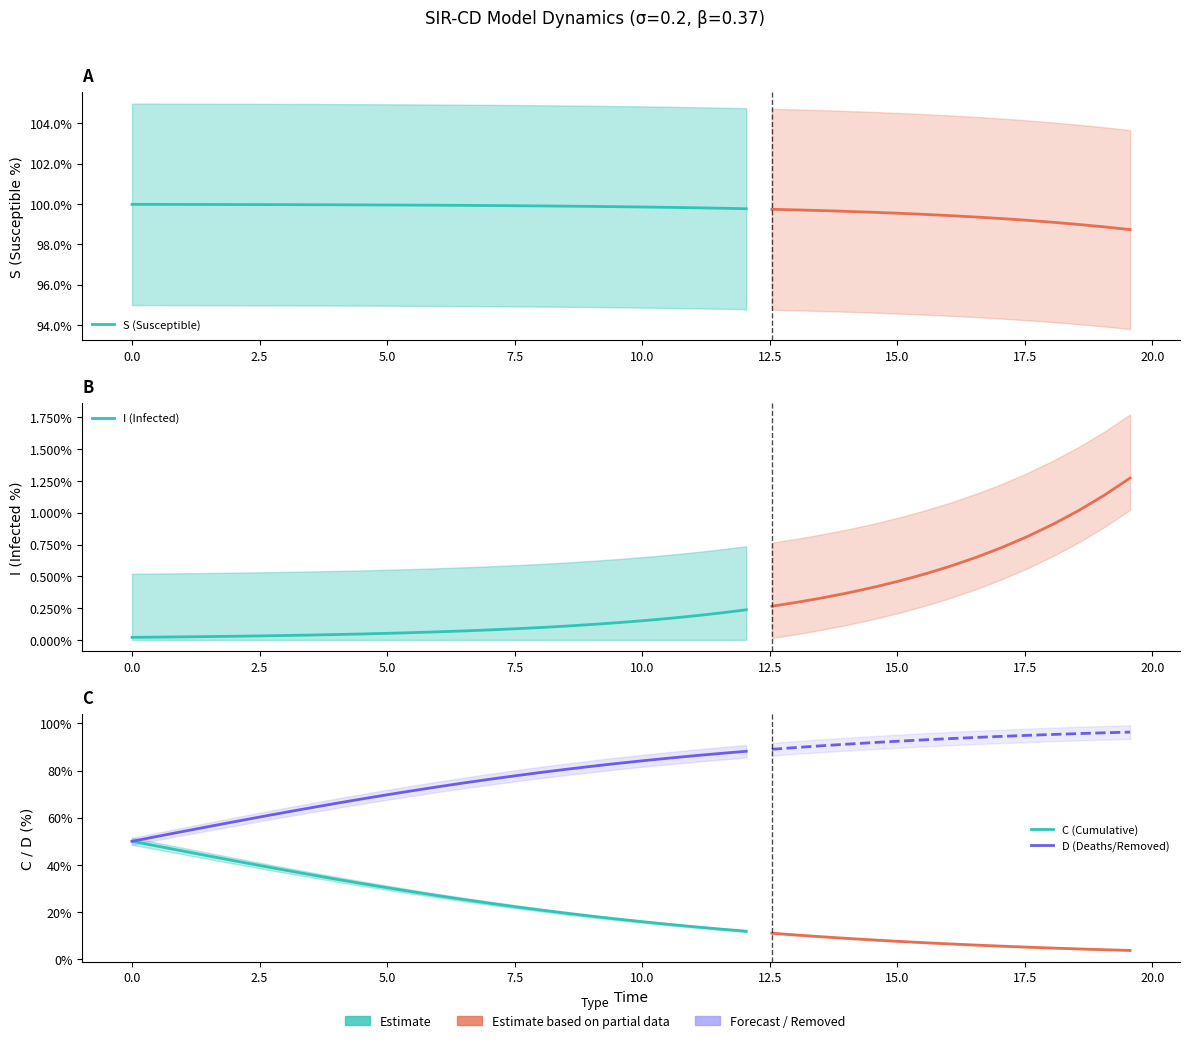

True or false: S (Susceptible) and I (Infected) intersect in this chart.

False